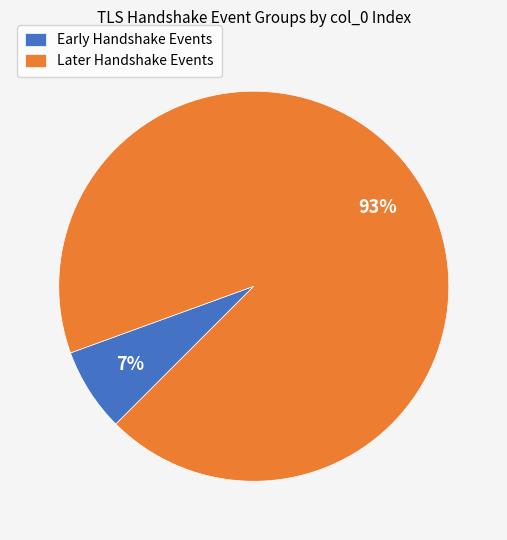

Which has a higher value, Early Handshake Events or Later Handshake Events?

Later Handshake Events